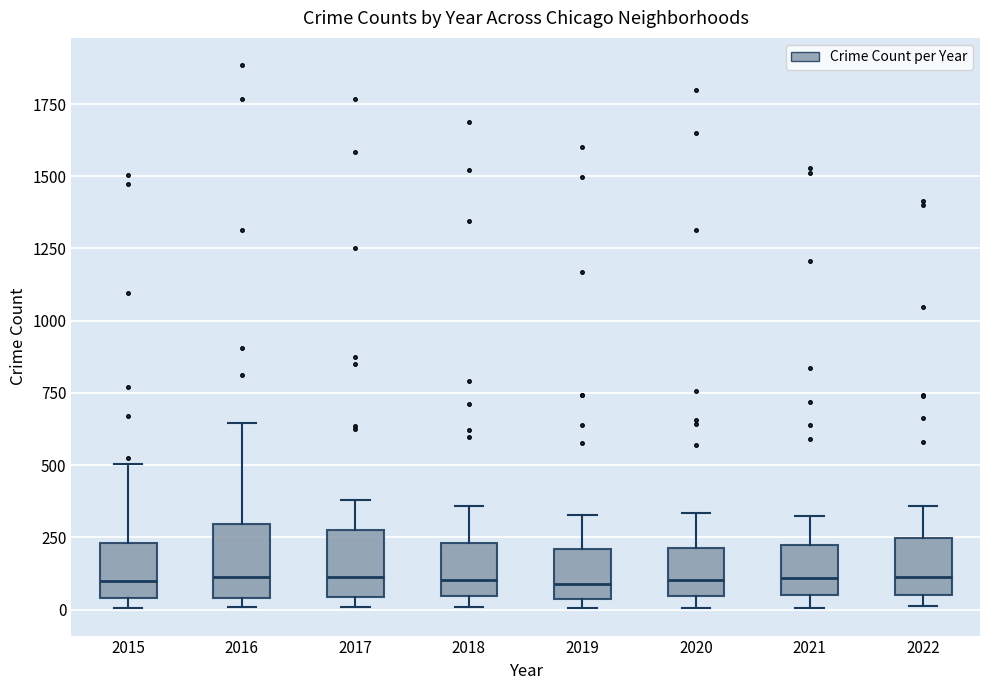

Reading left to right, transcribe this box plot: for each box, give where its median line is, the range the box spans, and where its two whiskers end, as read against the y-axis. The values are not printed on the chart, so give them approximately, as read against the axis.

2015: median 100, box 50 to 250, whiskers 0 to 500
2016: median 100, box 50 to 300, whiskers 0 to 650
2017: median 100, box 50 to 250, whiskers 0 to 400
2018: median 100, box 50 to 250, whiskers 0 to 350
2019: median 100, box 50 to 200, whiskers 0 to 350
2020: median 100, box 50 to 200, whiskers 0 to 350
2021: median 100, box 50 to 250, whiskers 0 to 350
2022: median 100, box 50 to 250, whiskers 0 to 350